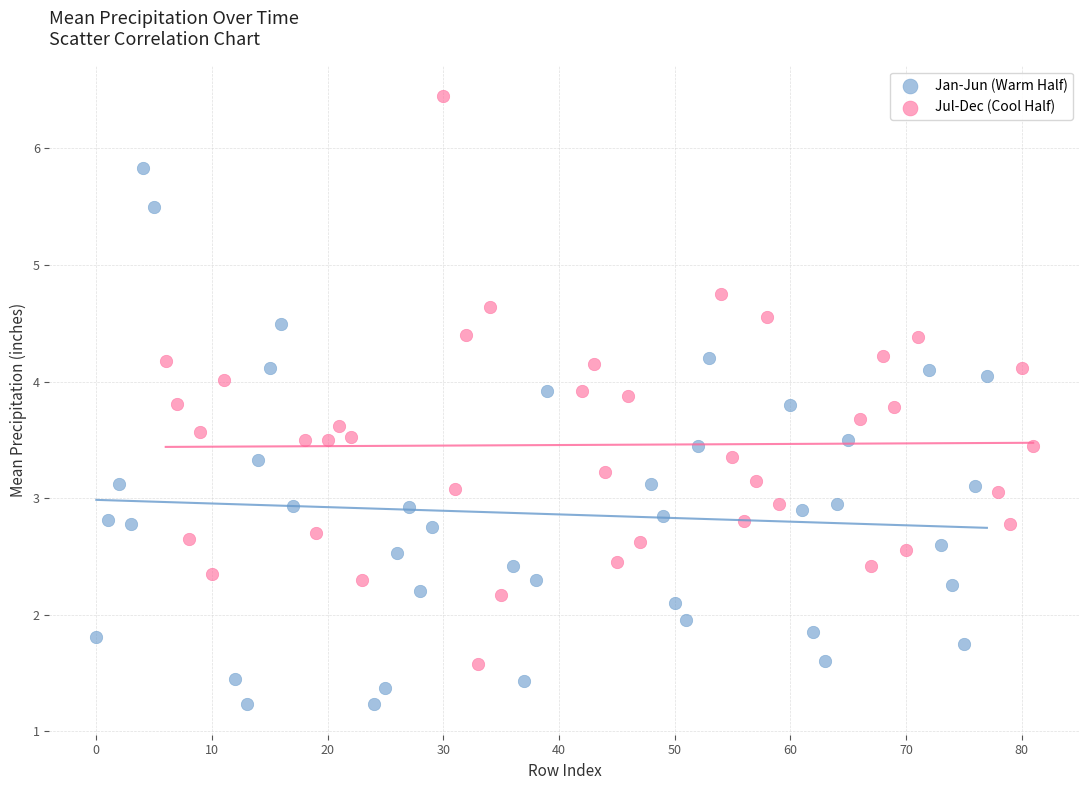

Which series has the largest Y range (max minus min)?

Jul-Dec (Cool Half)